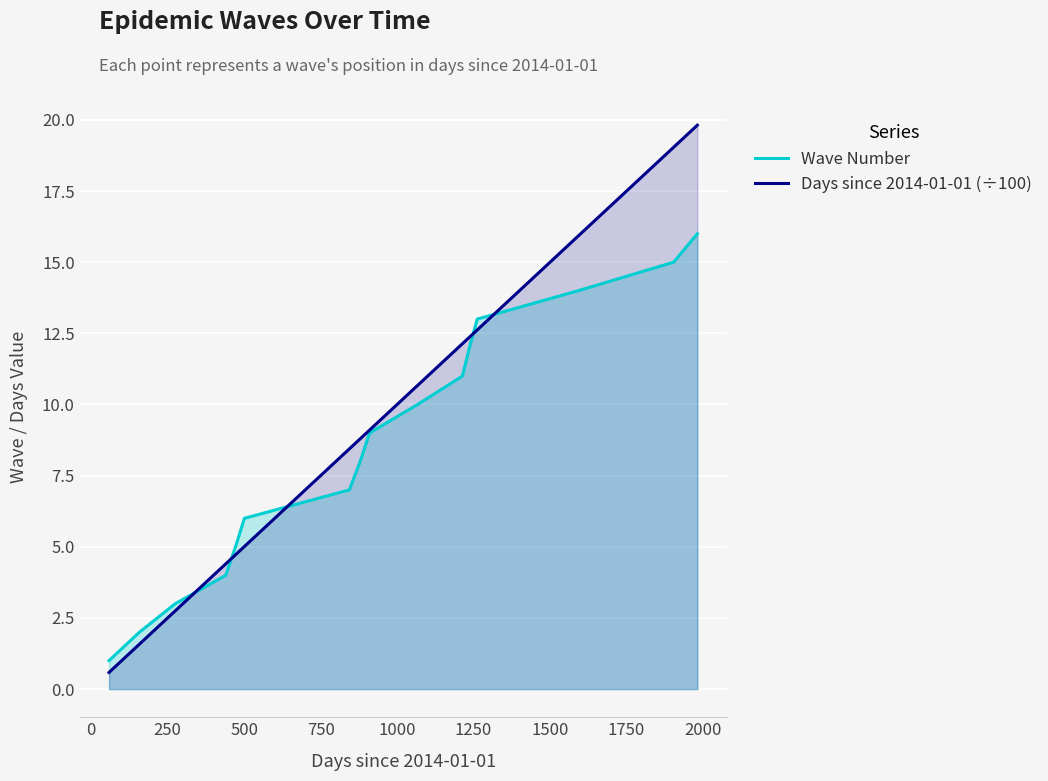

What is the minimum value for Wave Number?

1.0